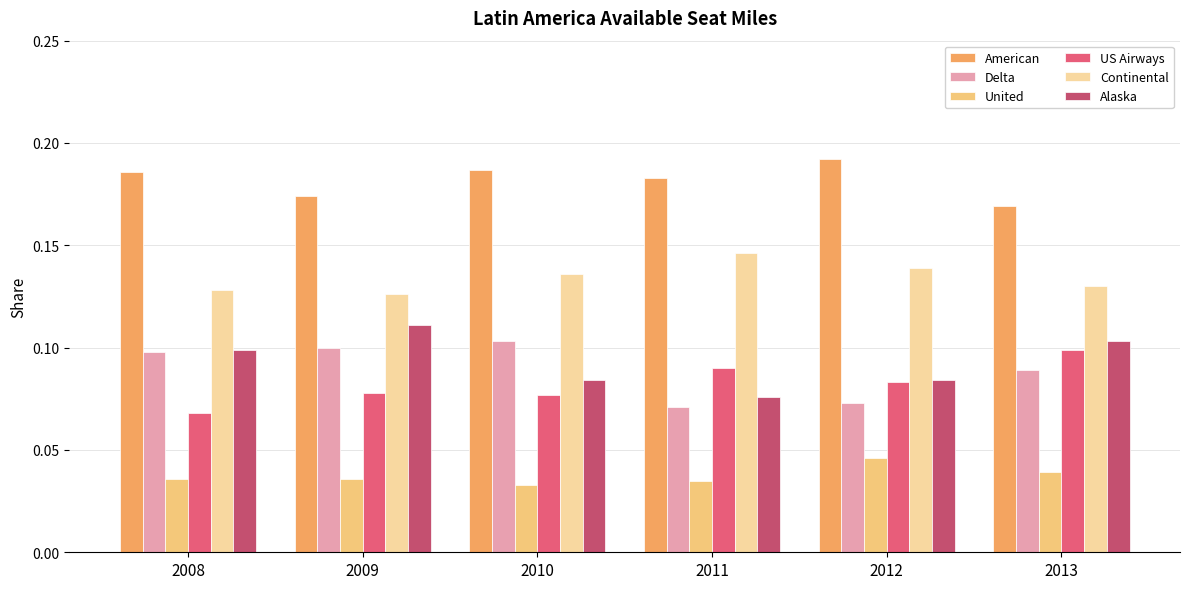

Count the Continental values in the range 0 to 1.

6